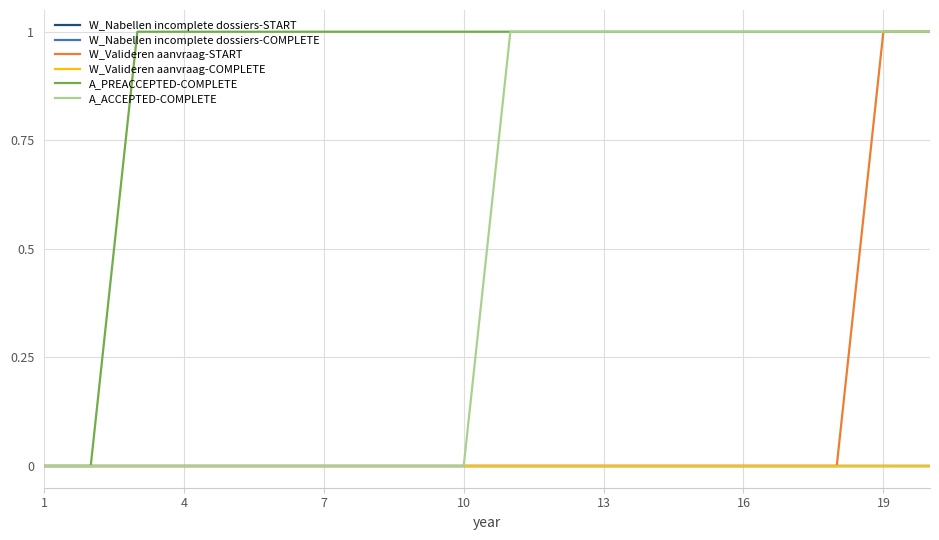

Which series has the widest spread of values?

W_Valideren aanvraag-START